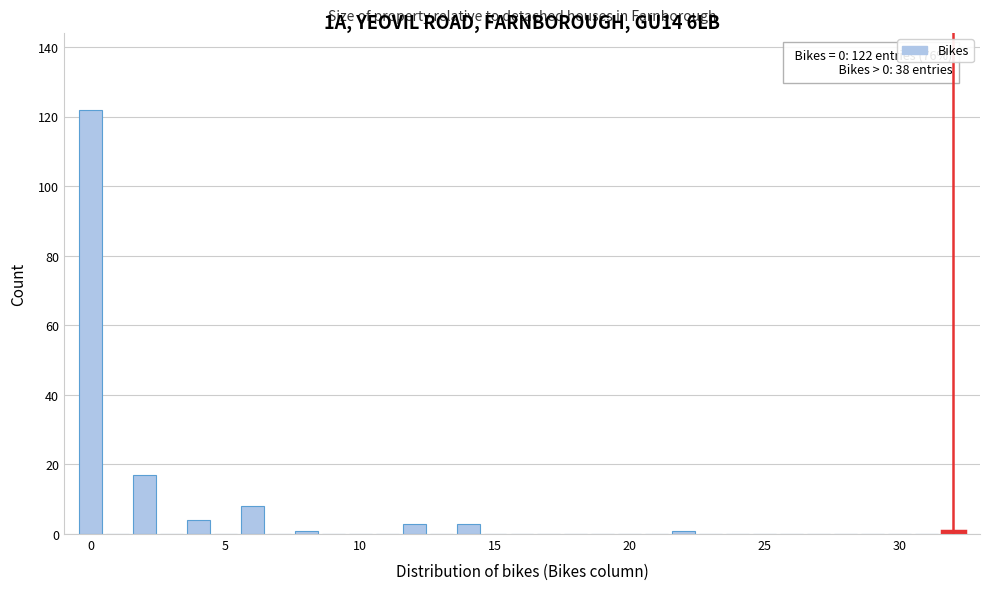

Around what value on the x-axis is the tallest bar? Give the approximate position of its centre, as read against the axis.

0.0